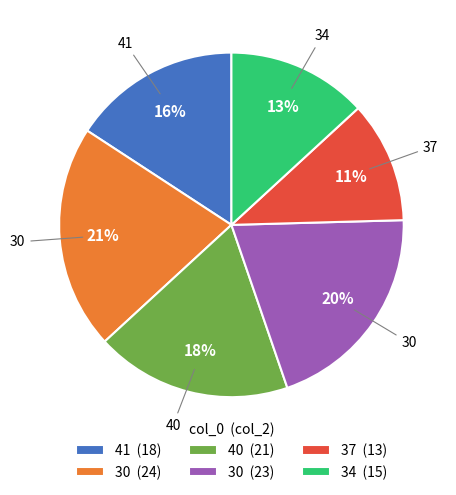

Combined, do 30 (24) and 40 (21) account for over 50%?

No